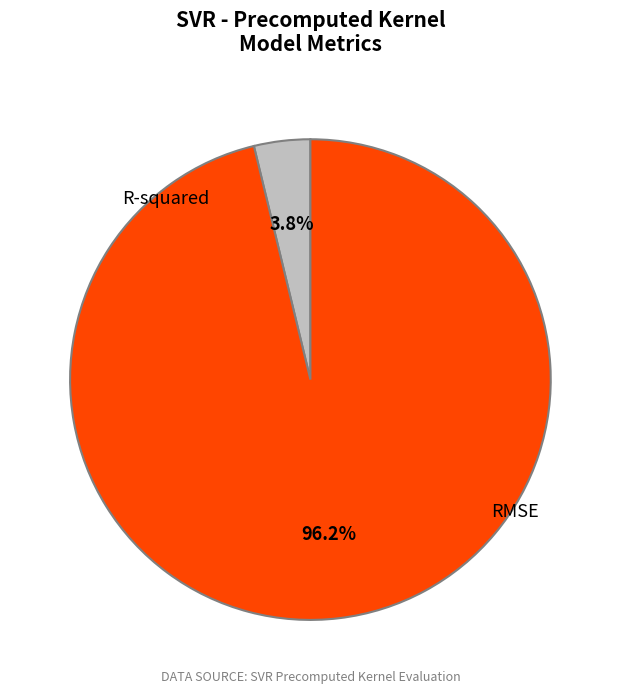

Rank the categories by value from highest to lowest.

RMSE, R-squared